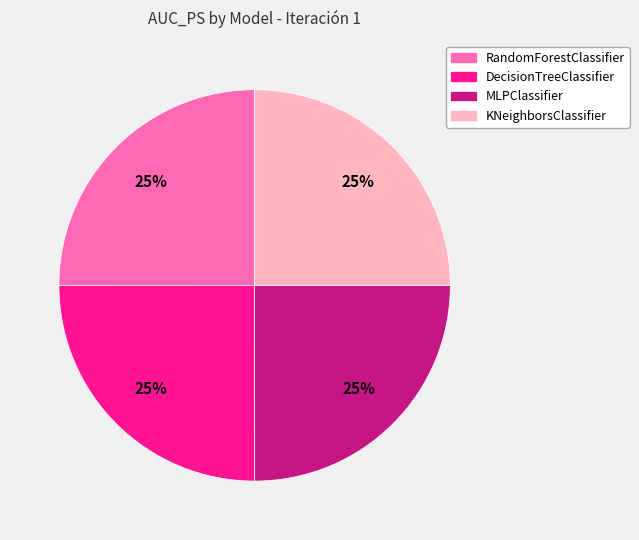

Does any single category account for the majority?

No